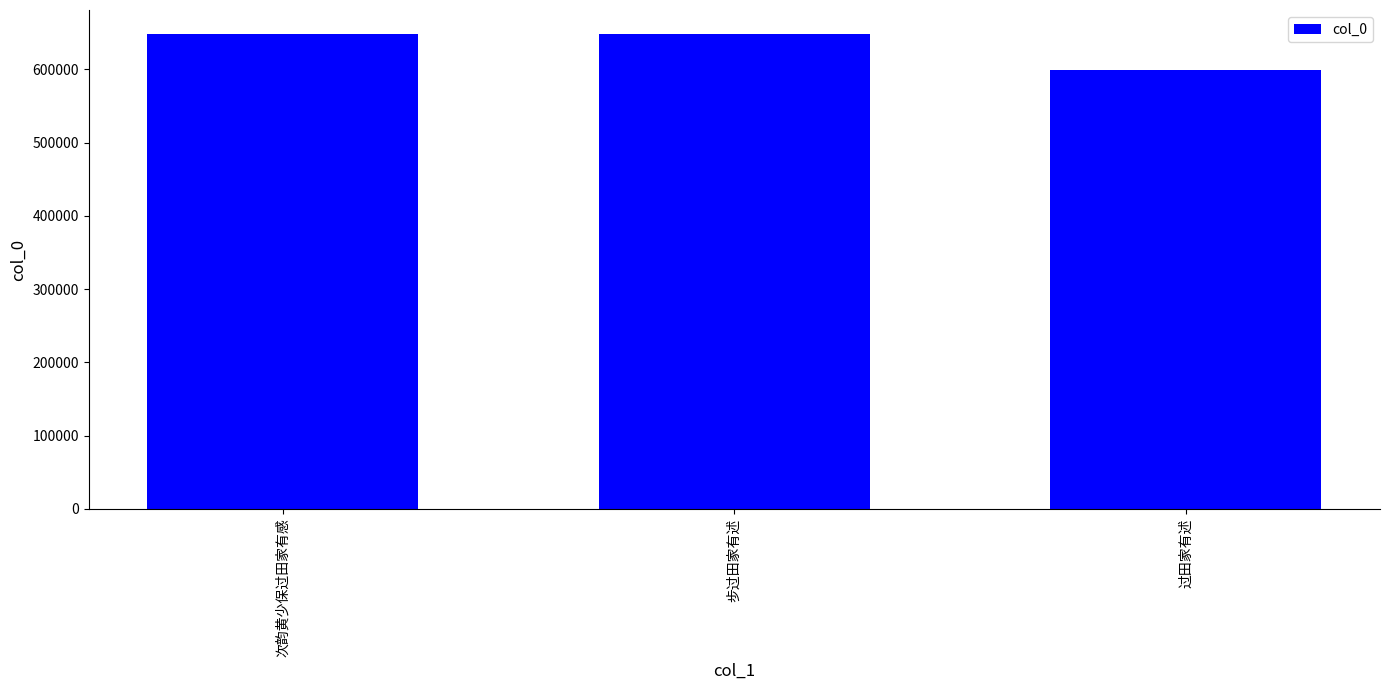

Are the bars horizontal?

No